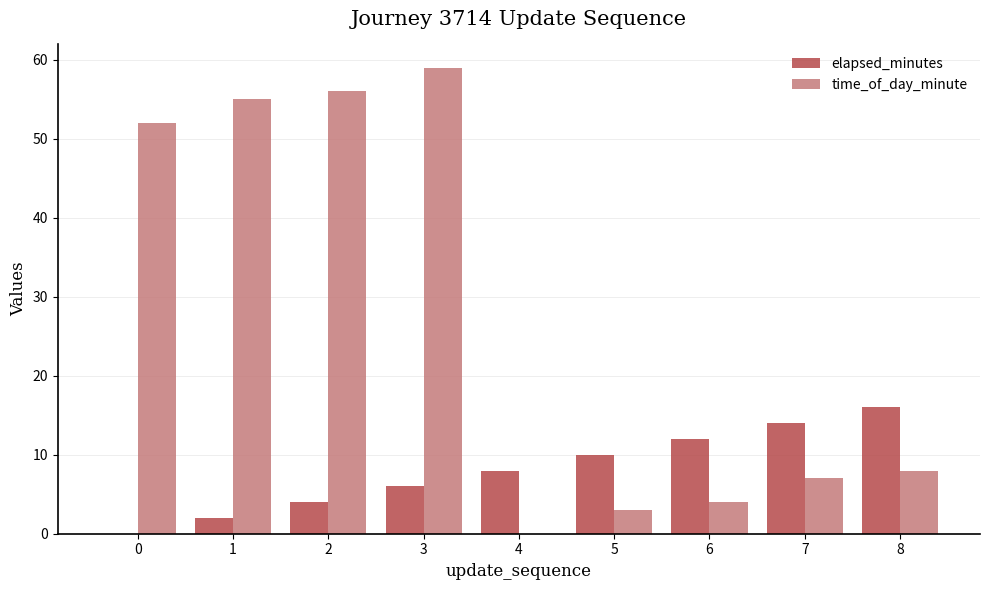

The elapsed_minutes series shows 10 at 5. True or false?

True